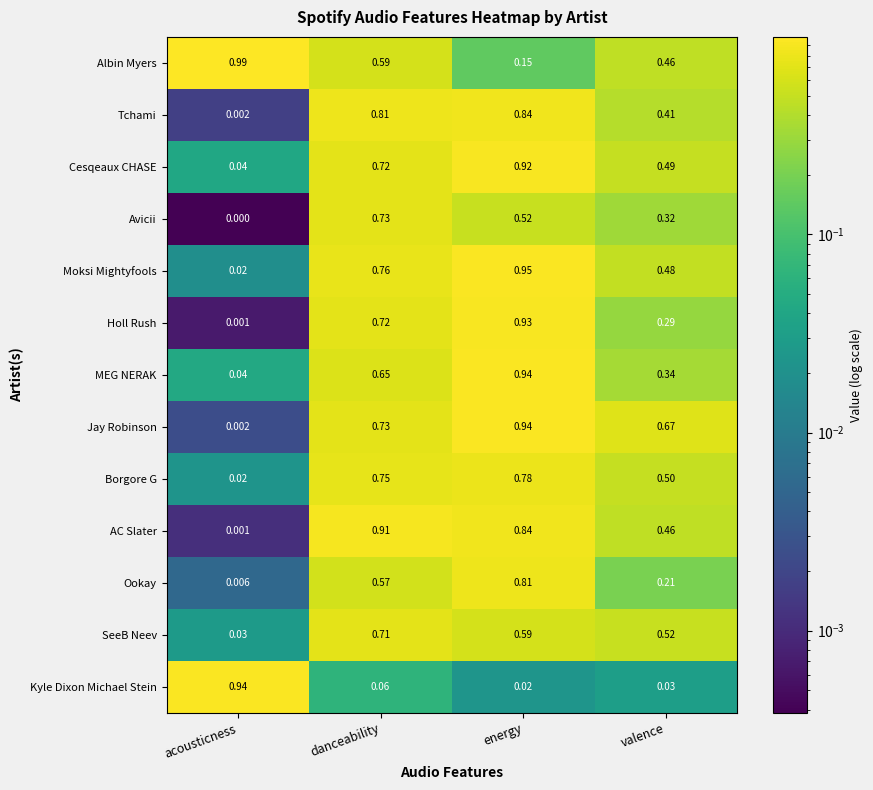

At which category is the sum across all series the highest?

energy